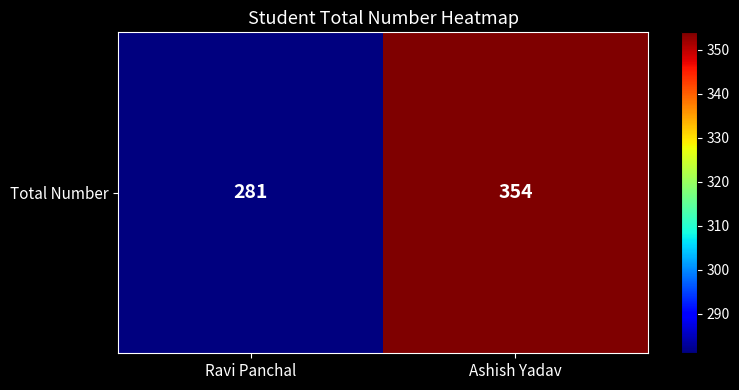

At which label is the value closest to 317?

Ravi Panchal